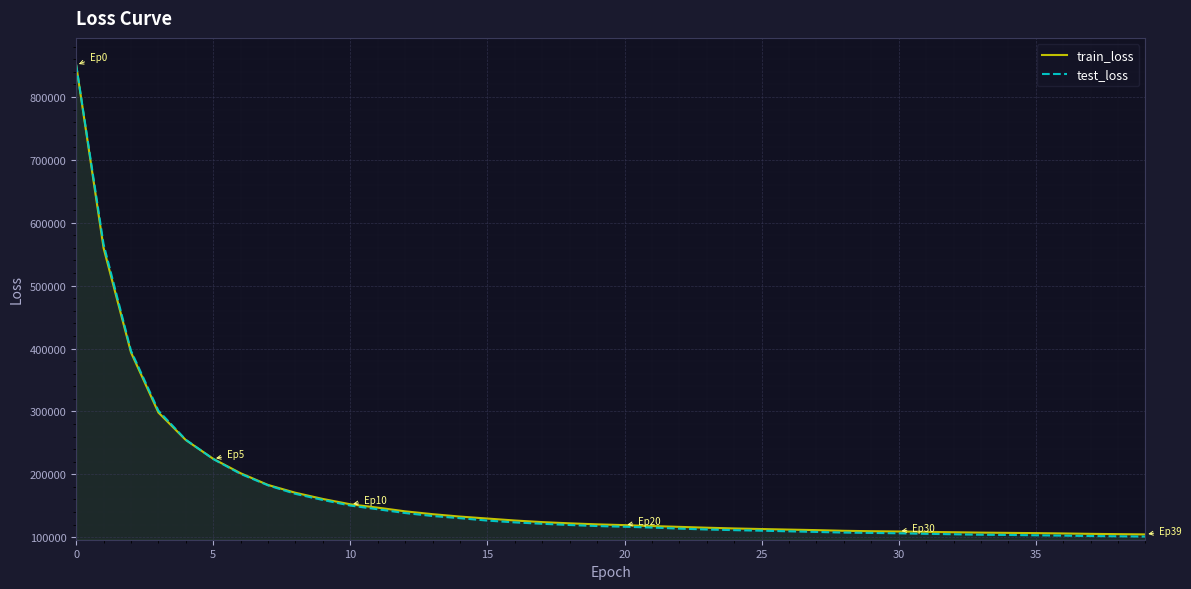

What are all the series names shown in the legend?

train_loss, test_loss